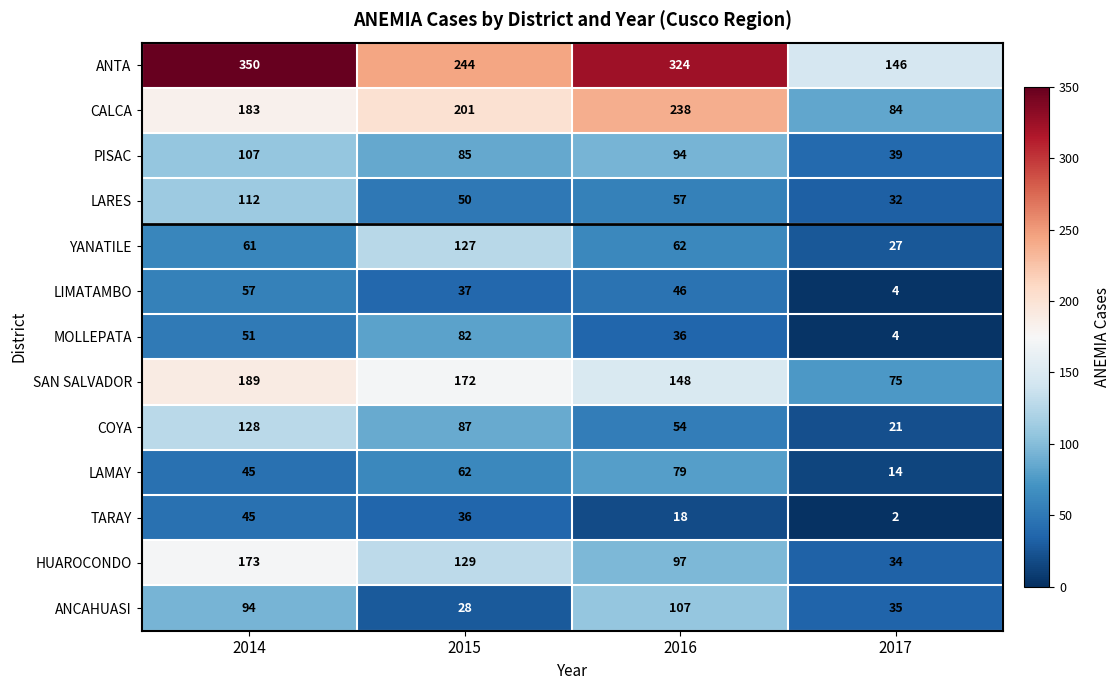

True or false: PISAC has a value of 39 at 2017.

True